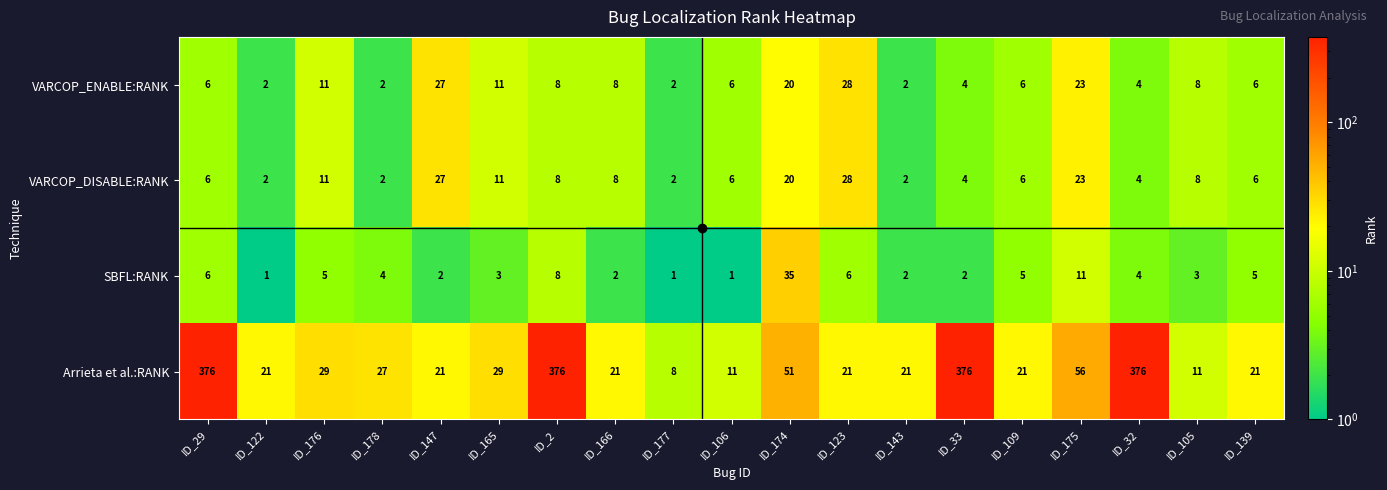

Where is SBFL:RANK nearest to the value 18?

ID_175